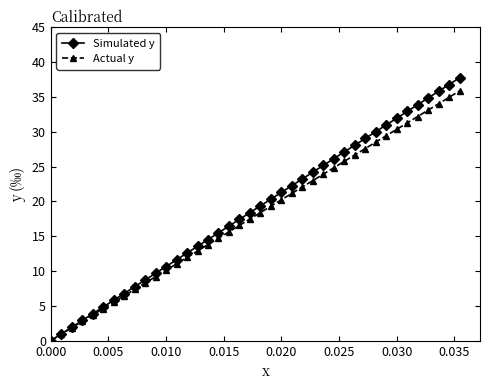

Which series has the largest range (max minus min)?

Simulated y